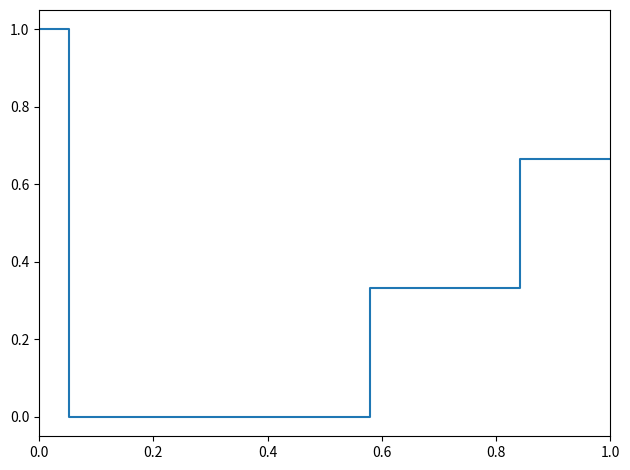

What is the maximum value shown in the chart?

1.0